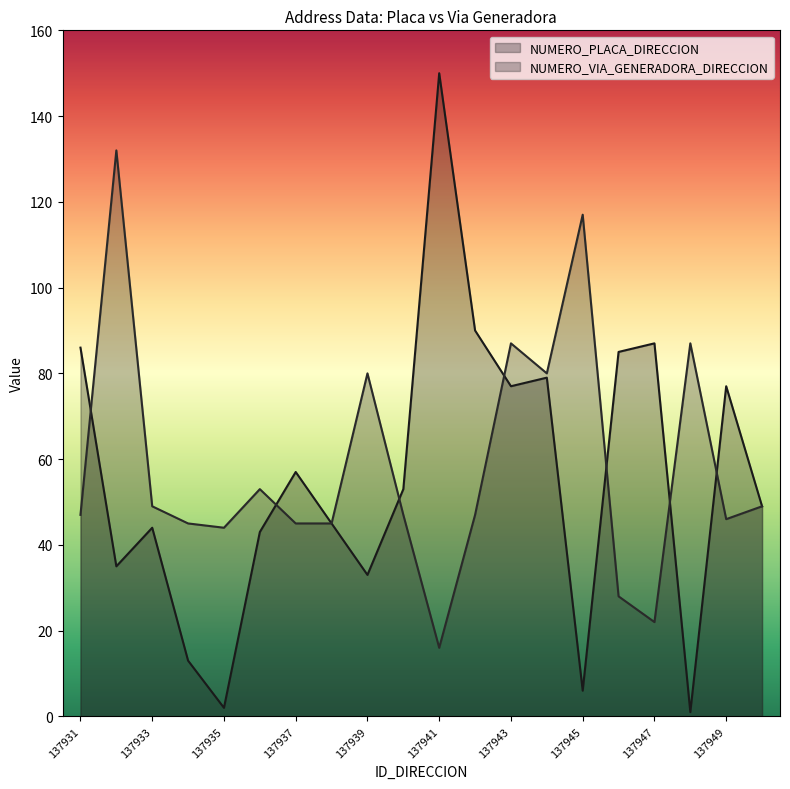

At which category is the sum across all series the highest?

137932